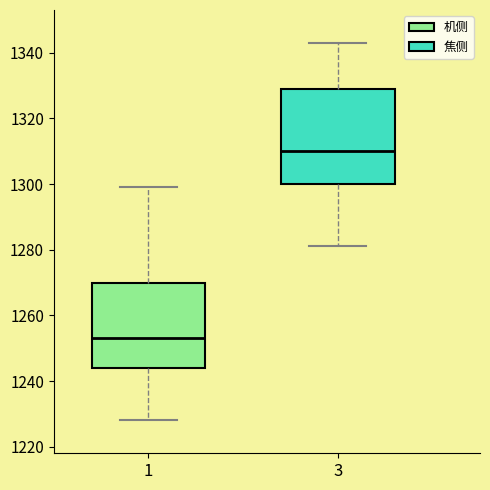

Reading left to right, transcribe this box plot: for each box, give where its median line is, the range the box spans, and where its two whiskers end, as read against the y-axis. The values are not printed on the chart, so give them approximately, as read against the axis.

1: median 1254, box 1244 to 1270, whiskers 1228 to 1300
3: median 1310, box 1300 to 1330, whiskers 1282 to 1344